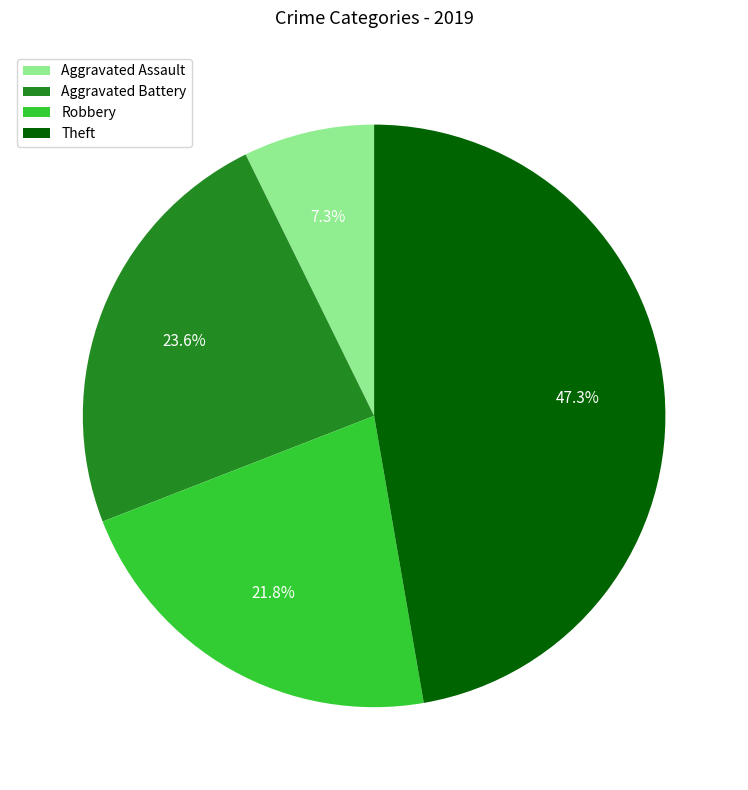

To the nearest percent, what is the difference between the Theft and Aggravated Battery slice percentages?

24%